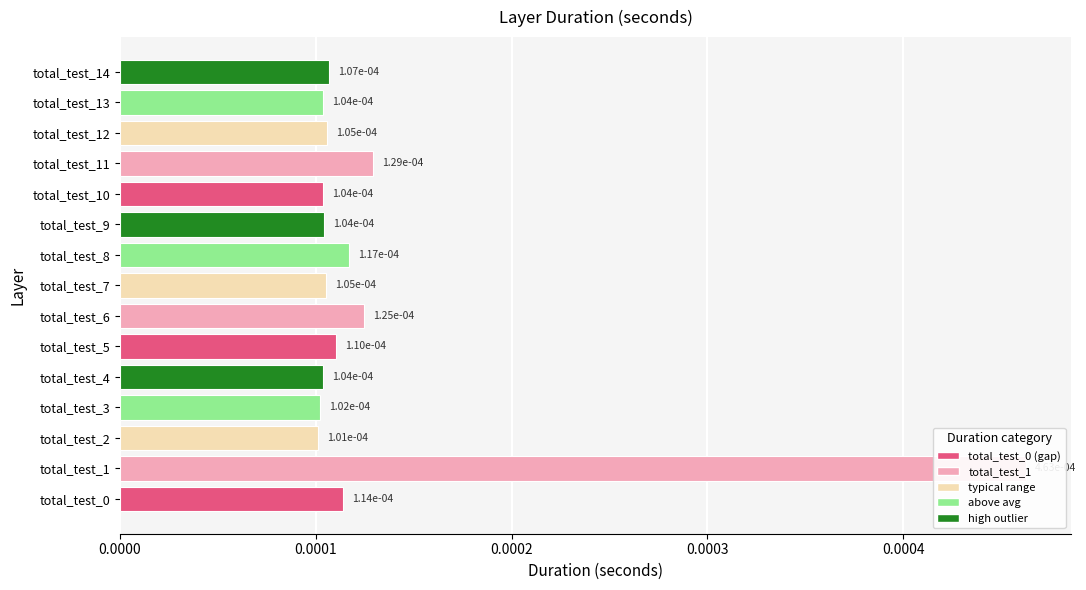

What is the label of the 6th bar from the right?

9